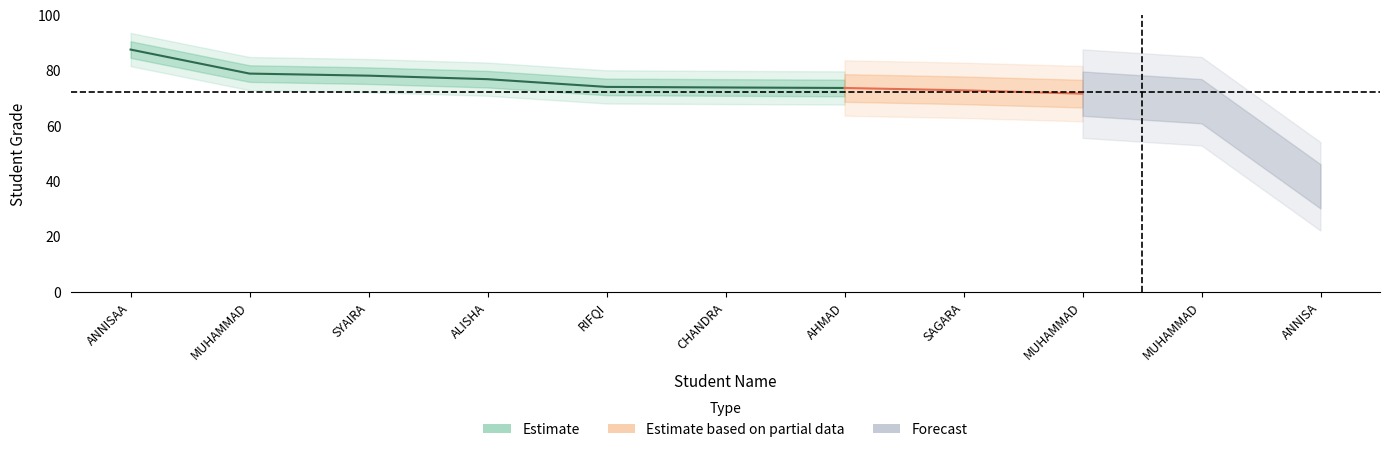

True or false: the data shows 79.0 at MUHAMMAD FARHAN RIZKI.

True